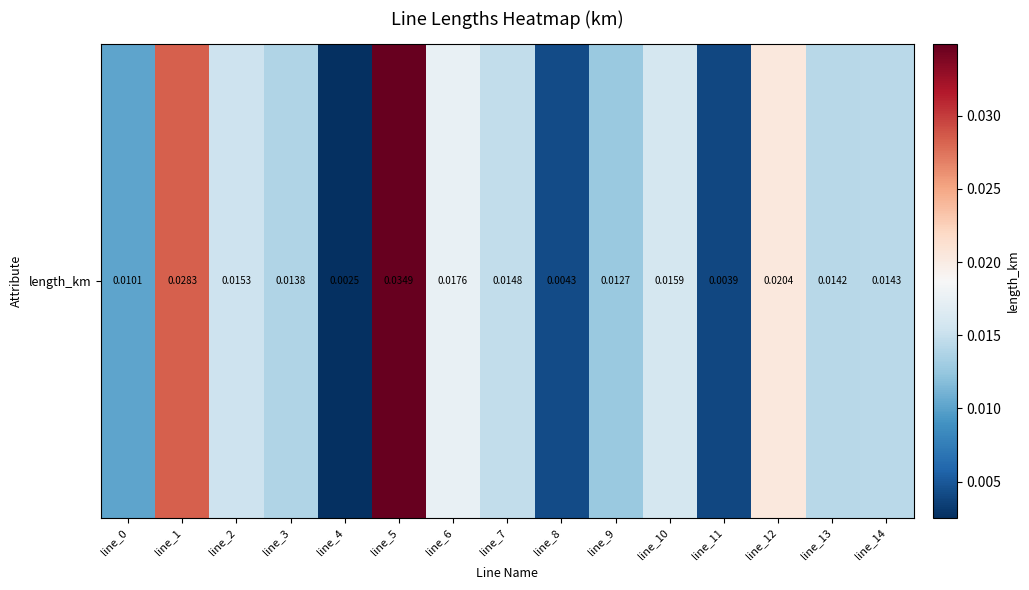

Which has a higher value, line_2 or line_5?

line_5